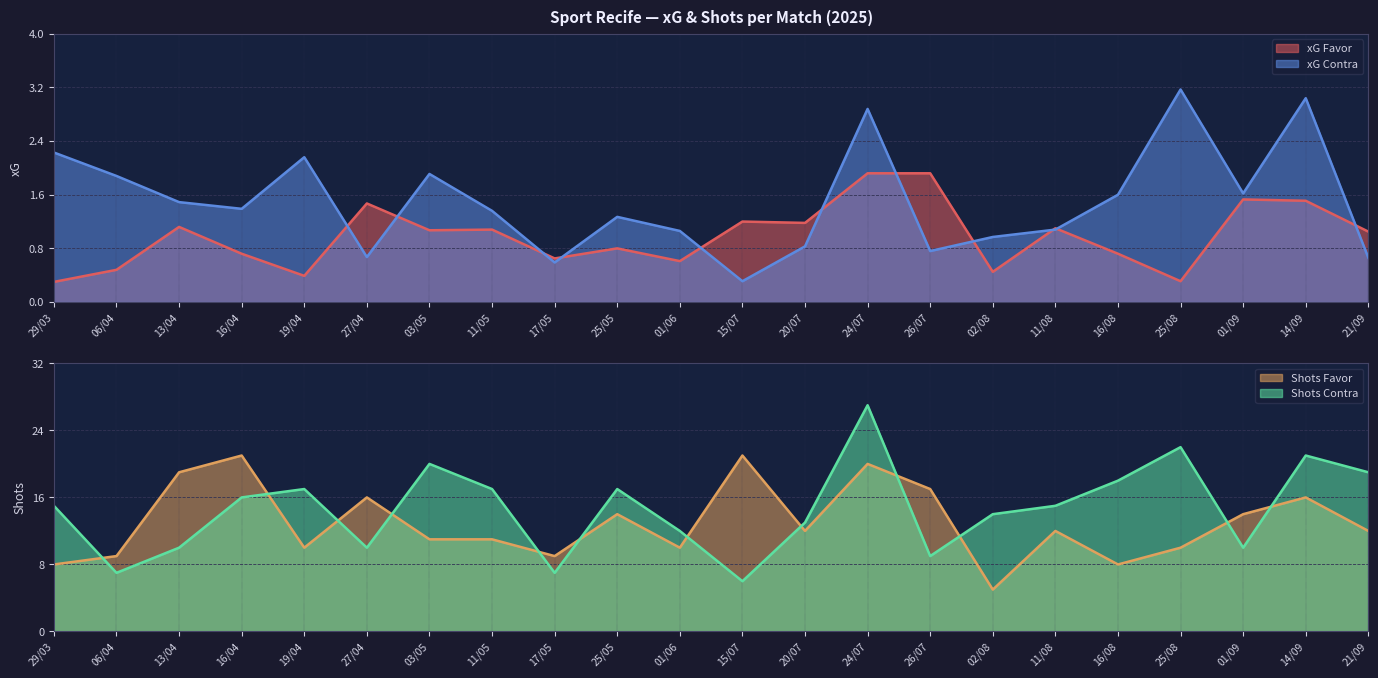

The value of xG Contra at 13/04 is 0.8. True or false?

False